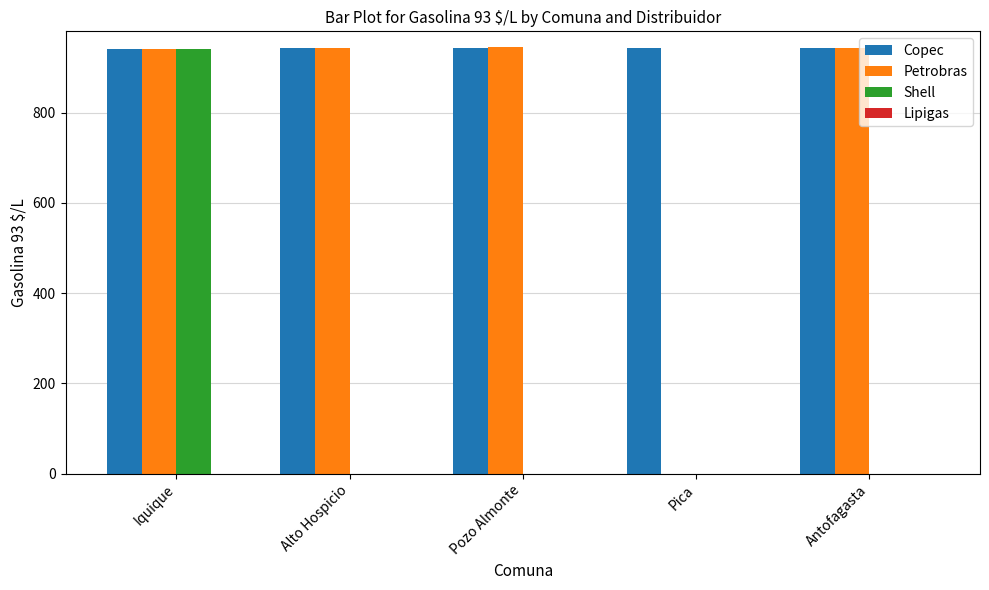

Between Iquique and Antofagasta, which series saw the biggest shift?

Shell